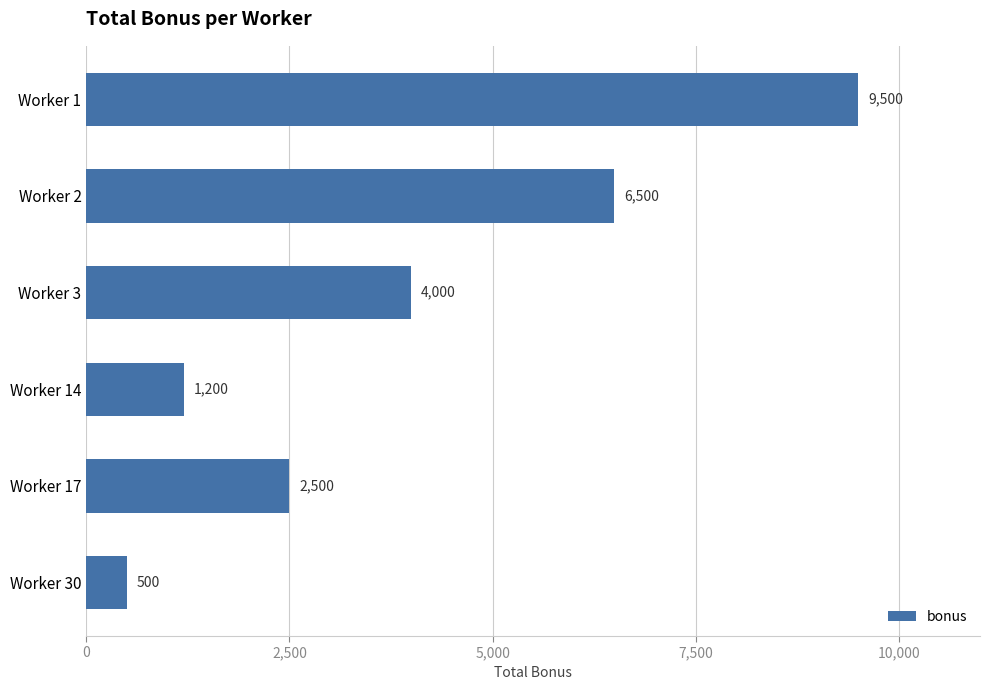

What is the change in value from Worker 2 to Worker 14?

-5300